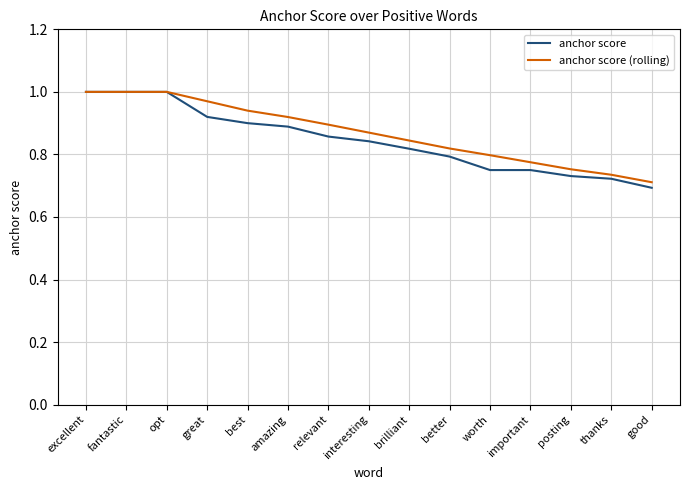

The anchor score series shows 1.5 at great. True or false?

False